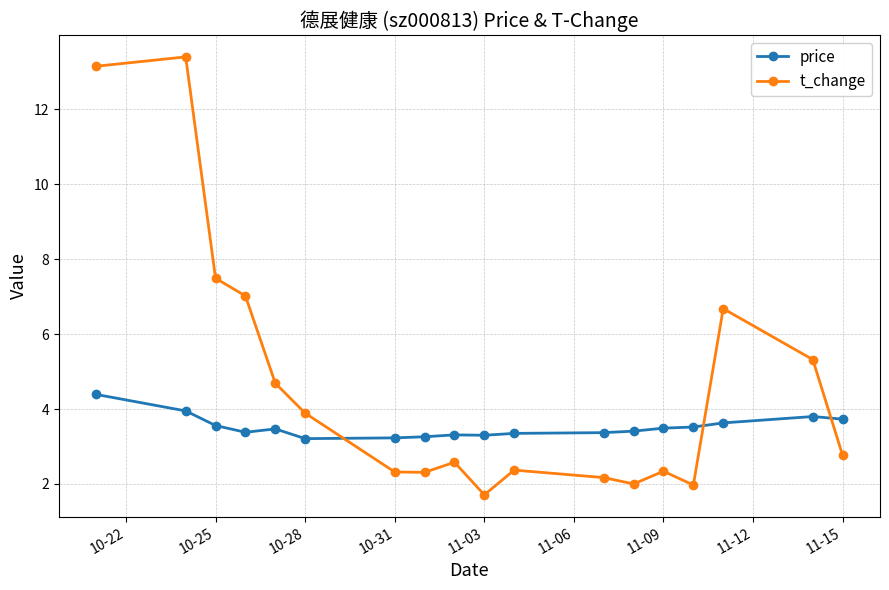

What is the value of the price point at the 12th from the left?

3.4